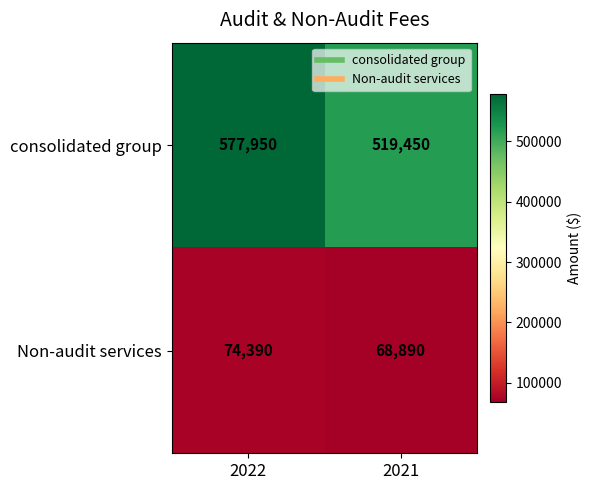

At which category does the chart reach its peak across all series?

2022